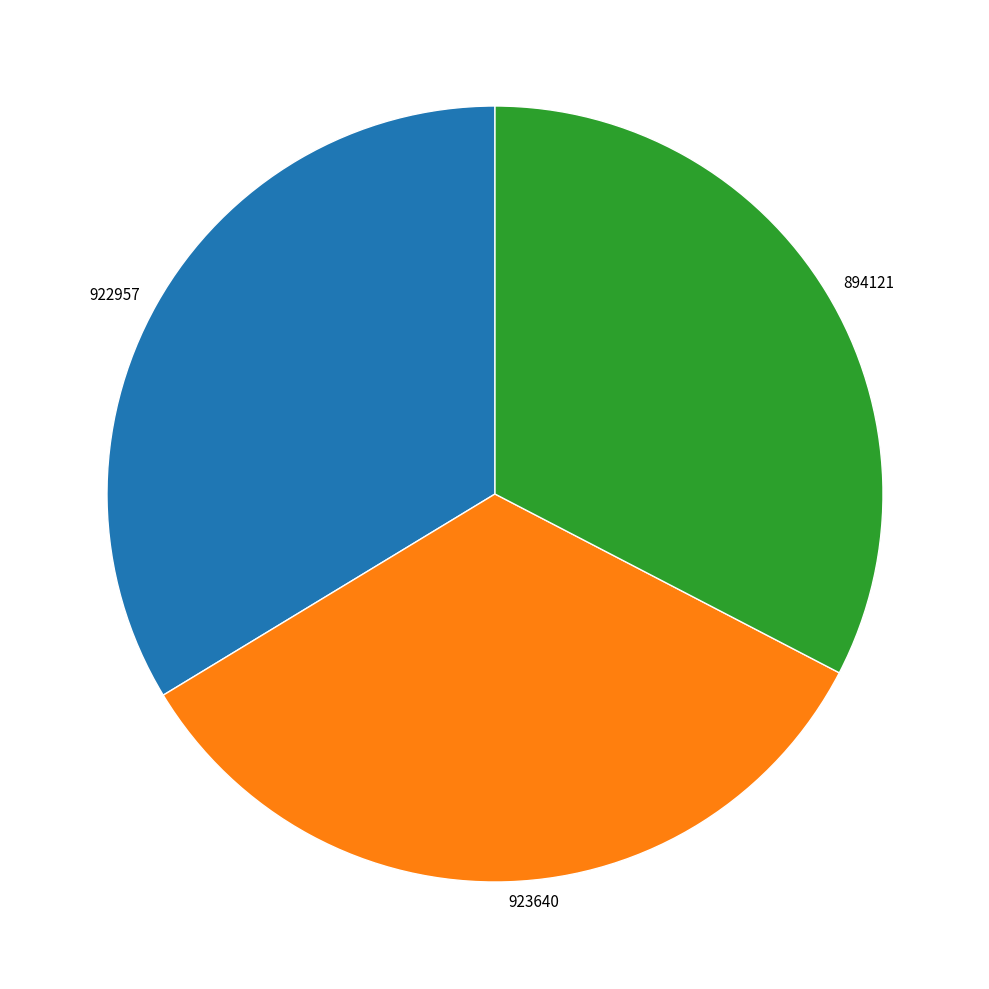

True or false: 922957 accounts for 27% of the total.

False